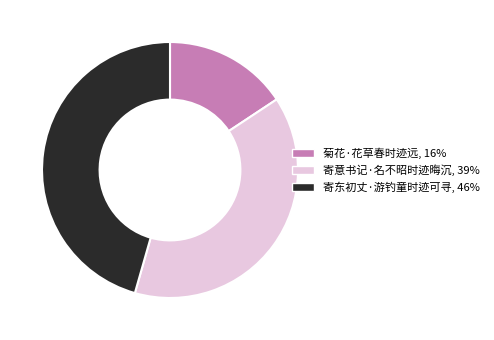

Rank the categories by value from lowest to highest.

菊花·花草春时迹远, 寄意书记·名不昭时迹晦沉, 寄东初丈·游钓童时迹可寻